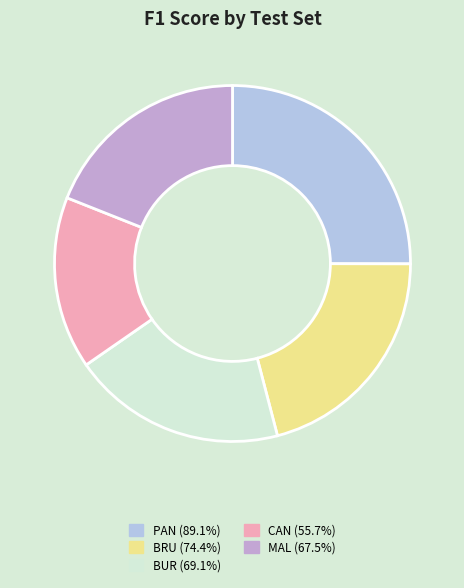

Is it true that BRU is 21% of the pie?

True